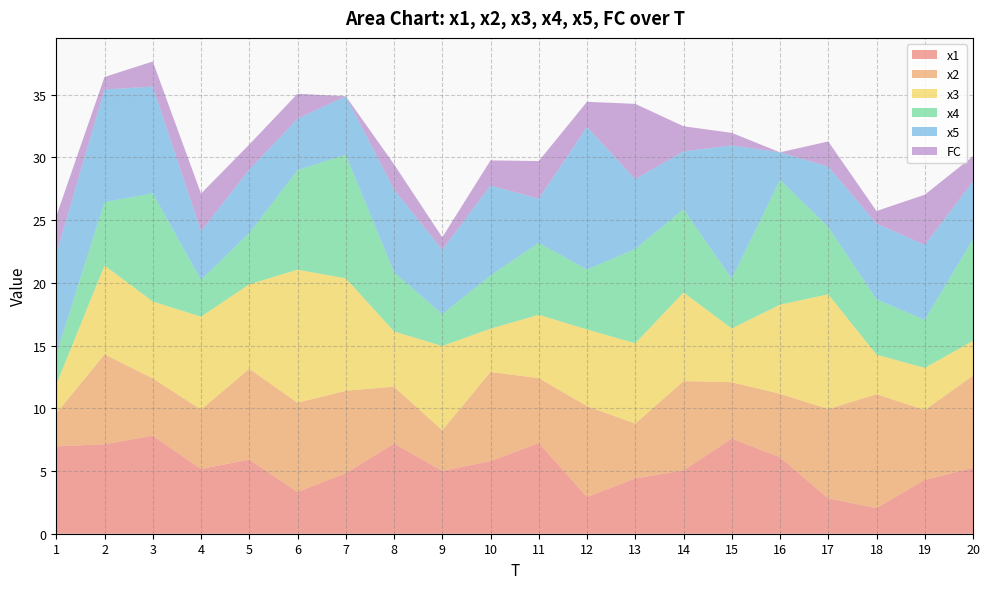

Reading left to right, list all the values displayed in this chart.

x1: 1=7.0	2=7.1	3=7.8	4=5.2	5=5.9	6=3.3	7=4.8	8=7.2	9=5.0	10=5.8	11=7.2	12=2.9	13=4.4	14=5.0	15=7.6	16=6.1	17=2.8	18=2.0	19=4.3	20=5.3
x2: 1=2.6	2=7.2	3=4.6	4=4.7	5=7.2	6=7.1	7=6.6	8=4.5	9=3.2	10=7.1	11=5.2	12=7.2	13=4.4	14=7.1	15=4.5	16=5.1	17=7.1	18=9.1	19=5.6	20=7.3
x3: 1=2.3	2=7.1	3=6.1	4=7.4	5=6.7	6=10.6	7=9.0	8=4.4	9=6.7	10=3.5	11=5.0	12=6.1	13=6.4	14=7.1	15=4.3	16=7.1	17=9.1	18=3.1	19=3.4	20=2.8
x4: 1=2.4	2=5.1	3=8.6	4=2.9	5=4.1	6=7.9	7=9.9	8=4.7	9=2.5	10=4.2	11=5.7	12=4.8	13=7.5	14=6.6	15=4.0	16=9.9	17=5.4	18=4.4	19=3.8	20=8.1
x5: 1=8.0	2=9.0	3=8.5	4=3.9	5=5.1	6=4.1	7=4.7	8=6.6	9=5.1	10=7.2	11=3.5	12=11.4	13=5.6	14=4.6	15=10.6	16=2.2	17=4.8	18=6.0	19=6.0	20=4.6
FC: 1=3.0	2=1.0	3=2.0	4=3.0	5=2.0	6=2.0	7=0.0	8=2.0	9=1.0	10=2.0	11=3.0	12=2.0	13=6.0	14=2.0	15=1.0	16=0.0	17=2.0	18=1.0	19=4.0	20=2.0